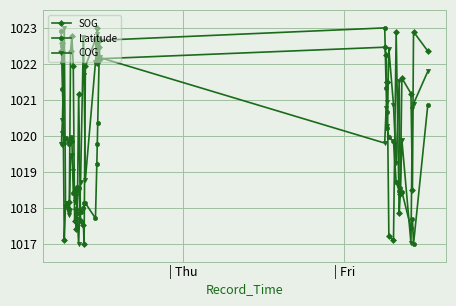

True or false: SOG has more than 0 interior local peaks.

True